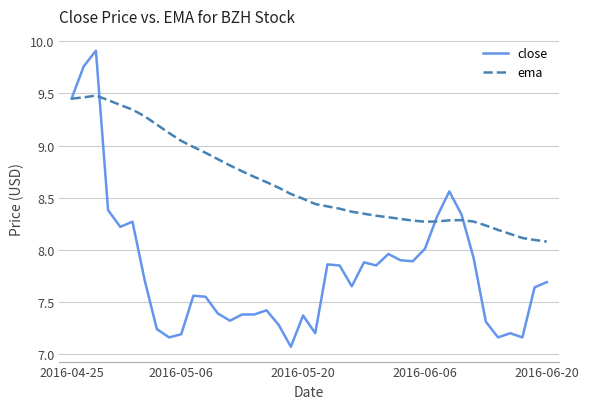

What is the minimum value for close?

7.1